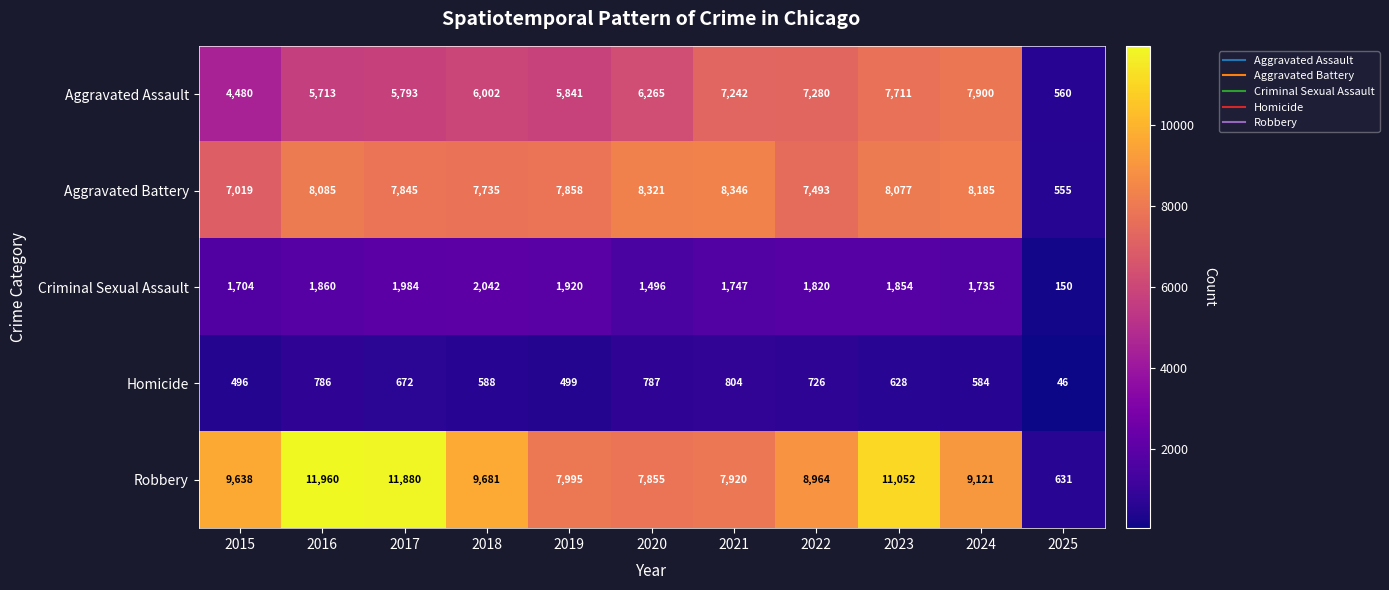

Read the Aggravated Battery value at 2022, to the nearest 100.

7500